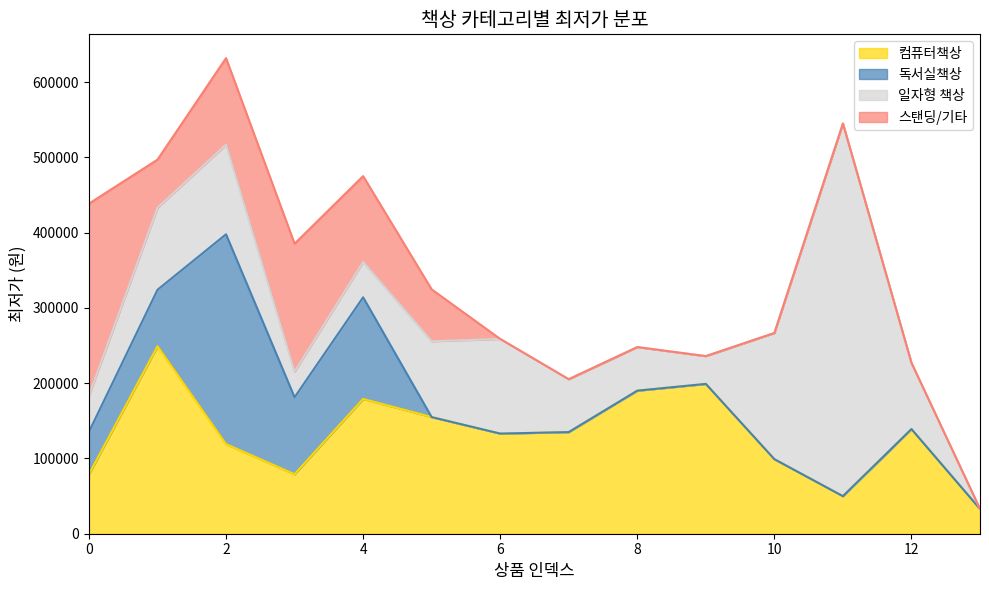

Where do 독서실책상 and 스탠딩/기타 first cross each other?

0 and 1